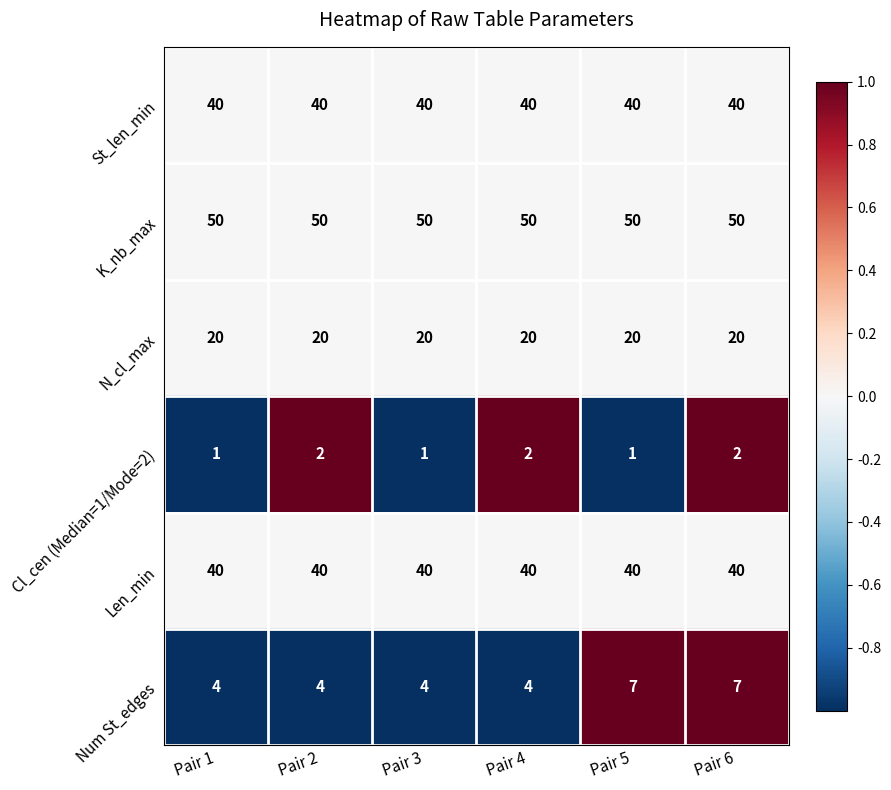

What is the highest value of the Num St_edges series?

7